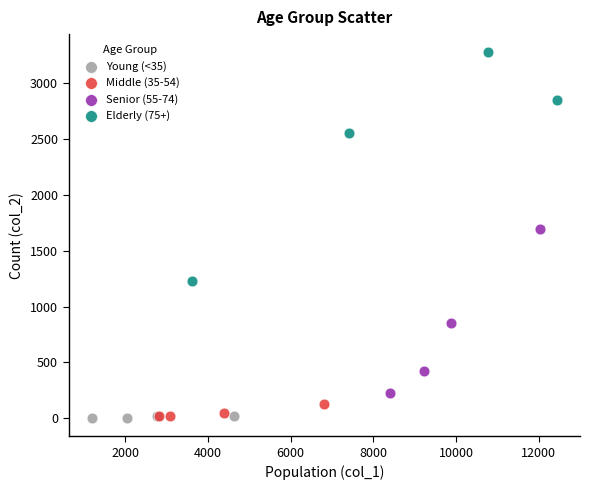

Which series has the largest Y range (max minus min)?

Elderly (75+)